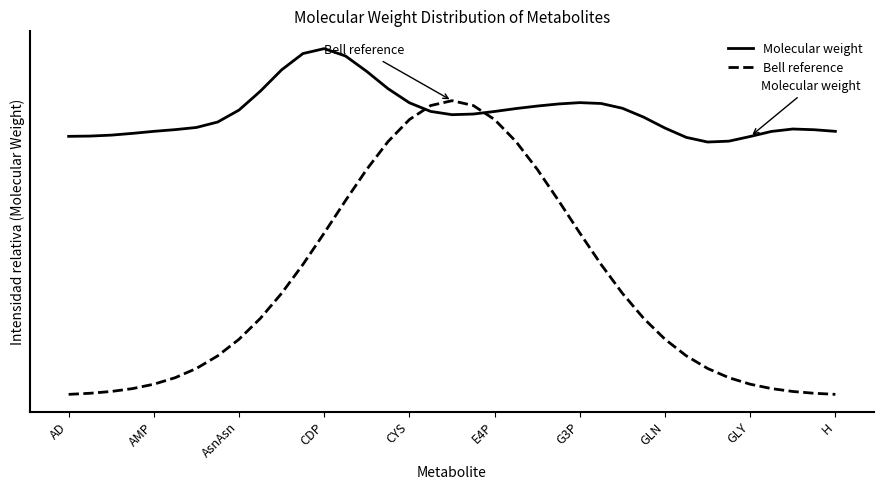

What are all the series names shown in the legend?

Molecular weight, Bell reference